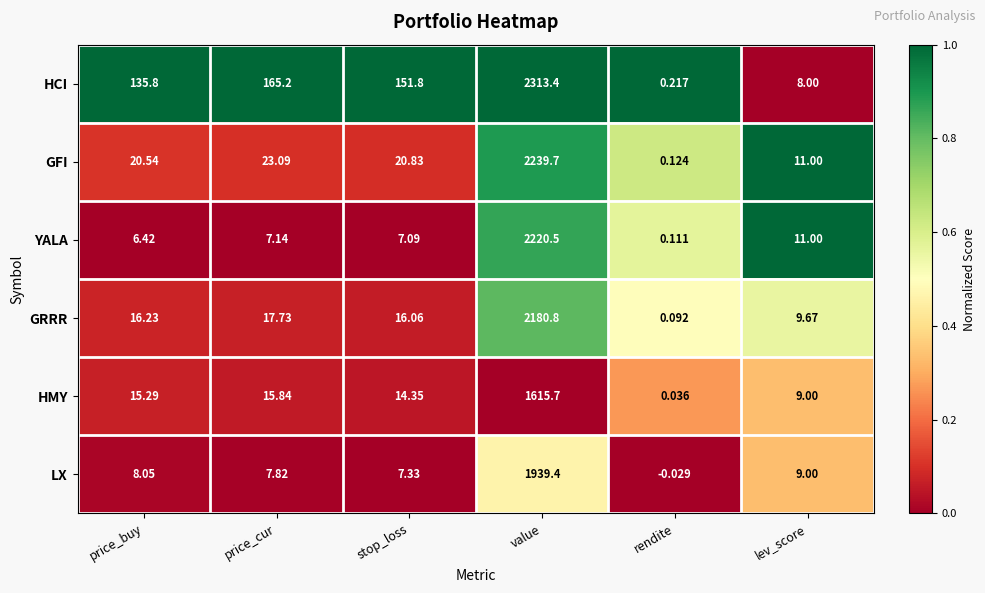

Which label corresponds to the smallest value in the chart?

rendite